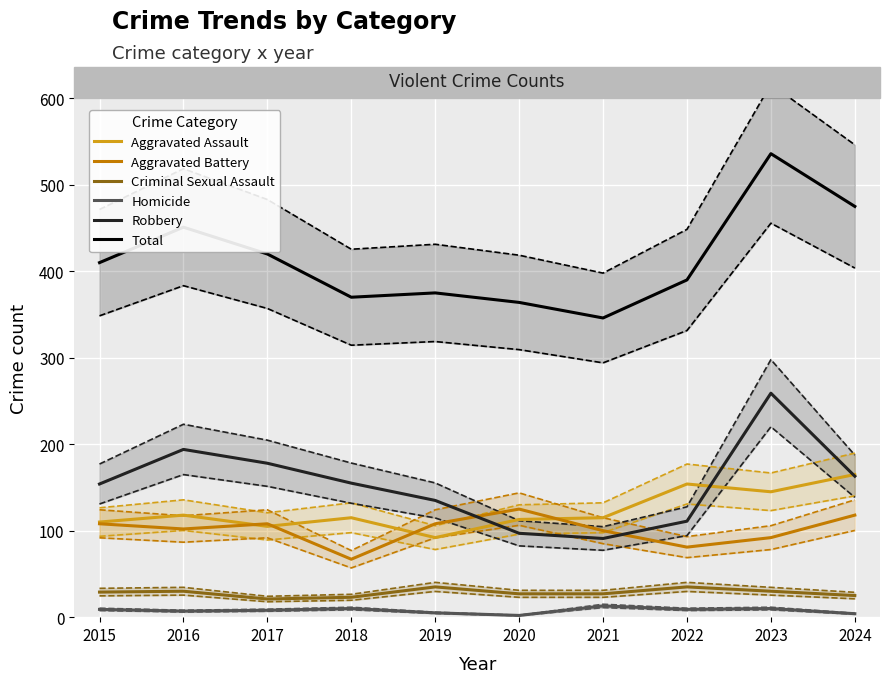

The Robbery series shows 37 at 2020. True or false?

False